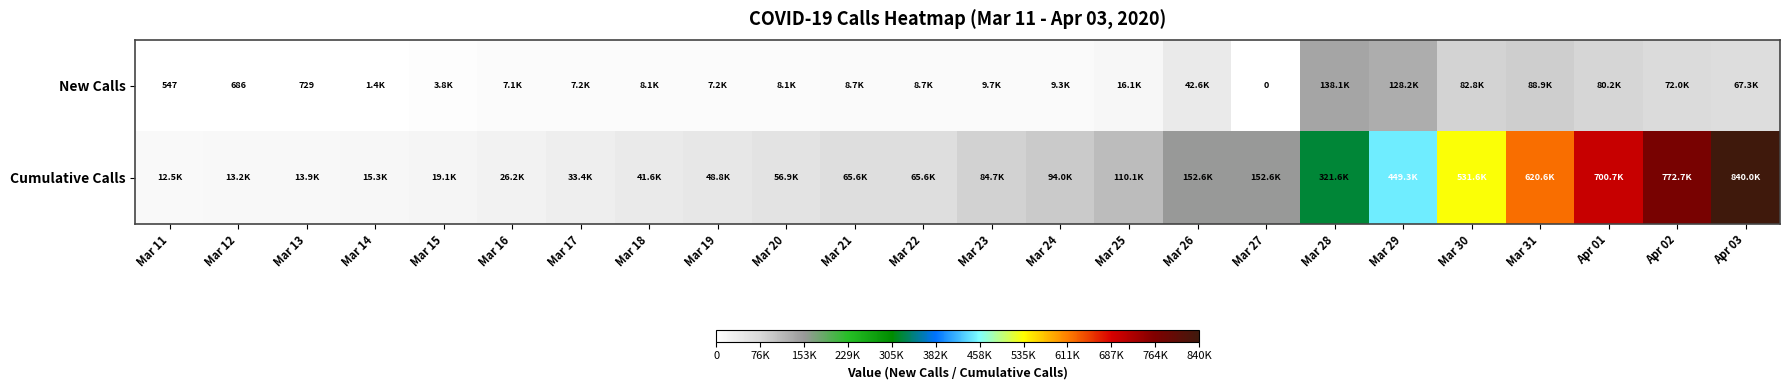

The New Calls series shows 729 at Mar 13. True or false?

True